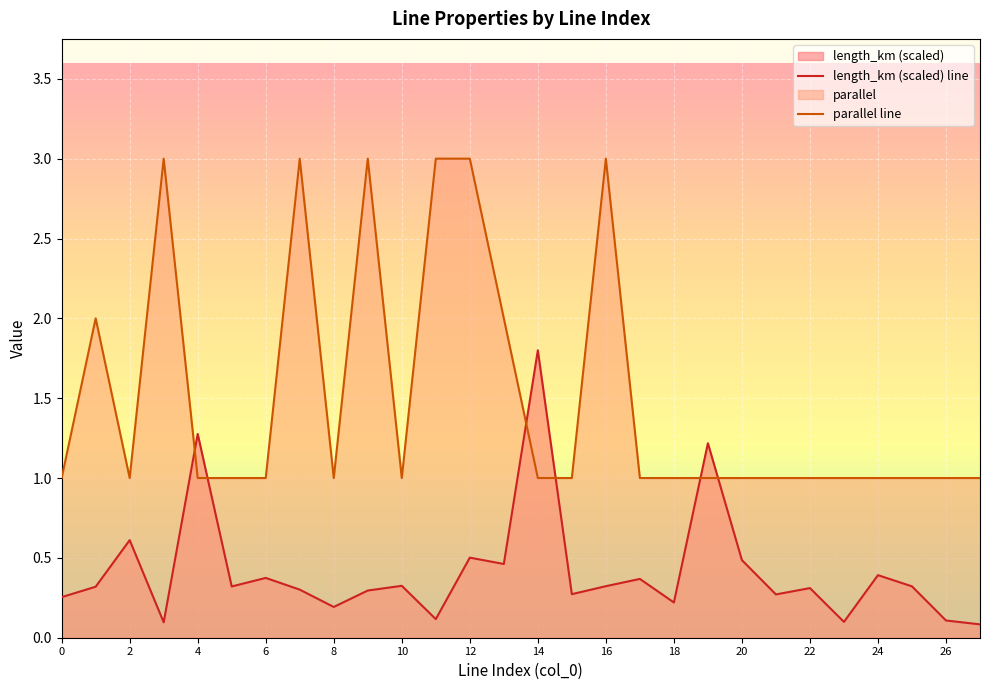

At how many categories does at least one series exceed 0?

28